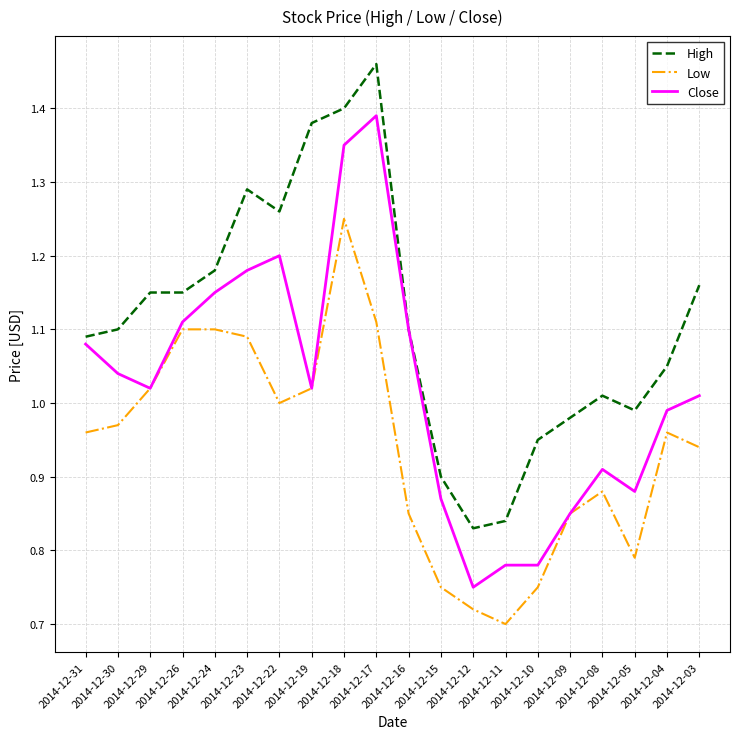

How many distinct data groups are displayed?

3